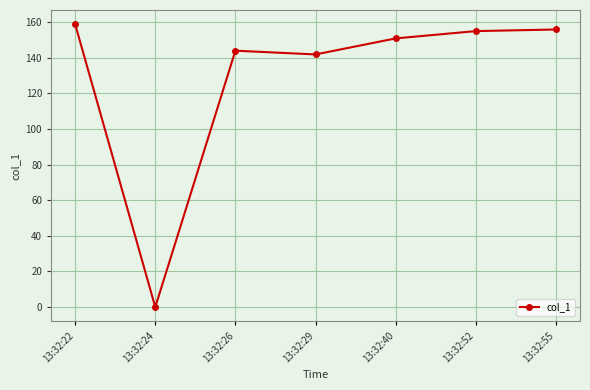

What is the change in value from 13:32:22 to 13:32:55?

-3.0